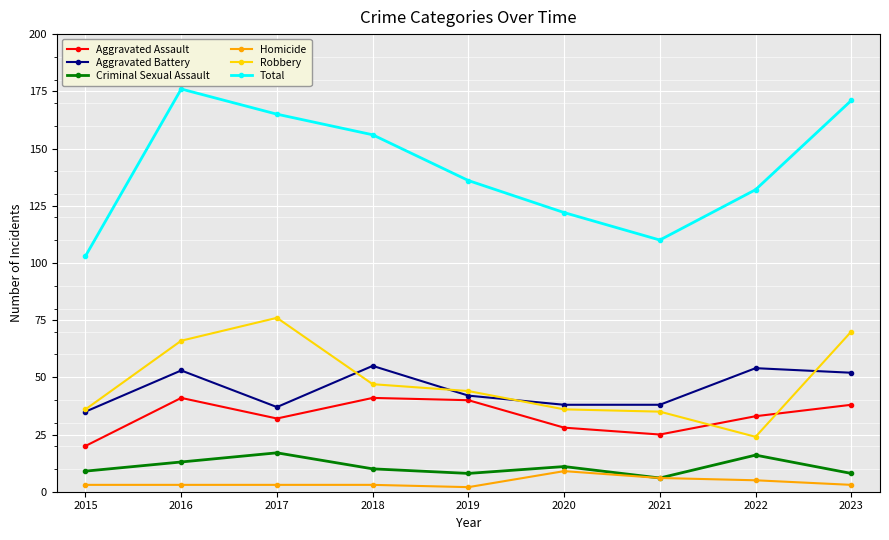

Is this an area chart (filled region under the line)?

No